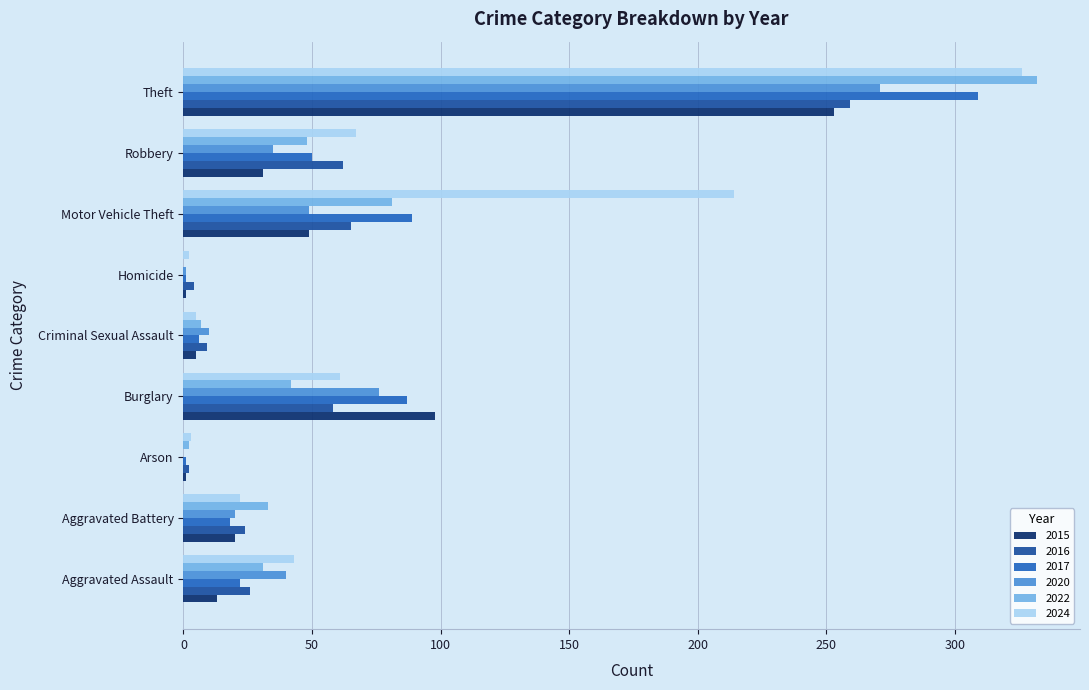

What is the spread (max minus min) of values at Criminal Sexual Assault?

5